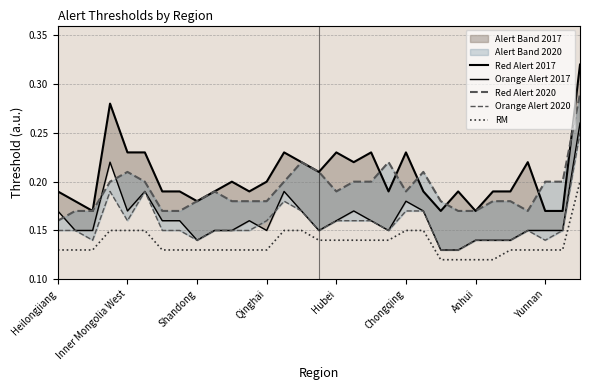

Where is Red Alert 2020 nearest to the value 0?

Heilongjiang